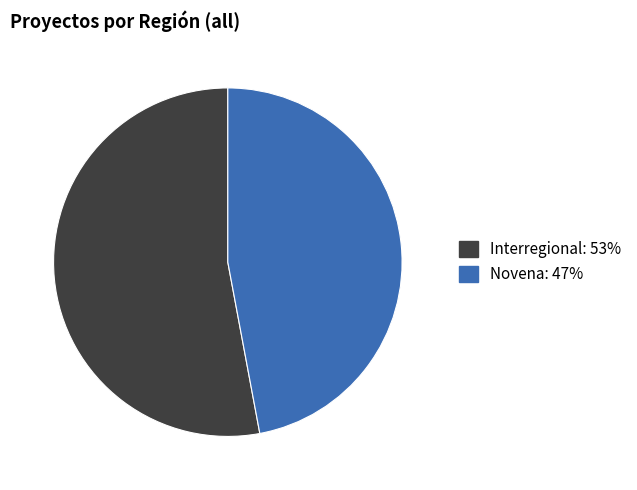

Rank the categories by value from highest to lowest.

Interregional, Novena